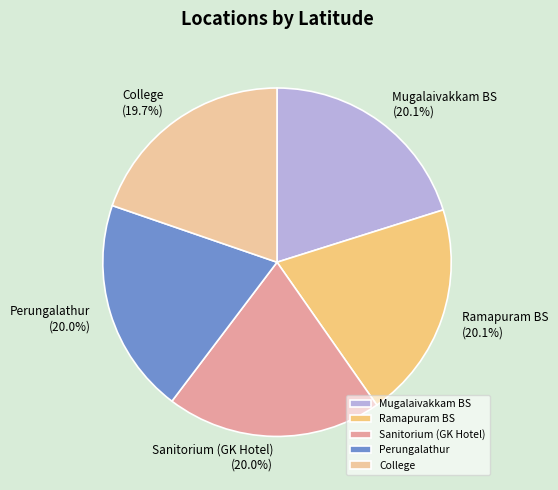

What percentage is the Ramapuram BS slice, to the nearest percent?

20%